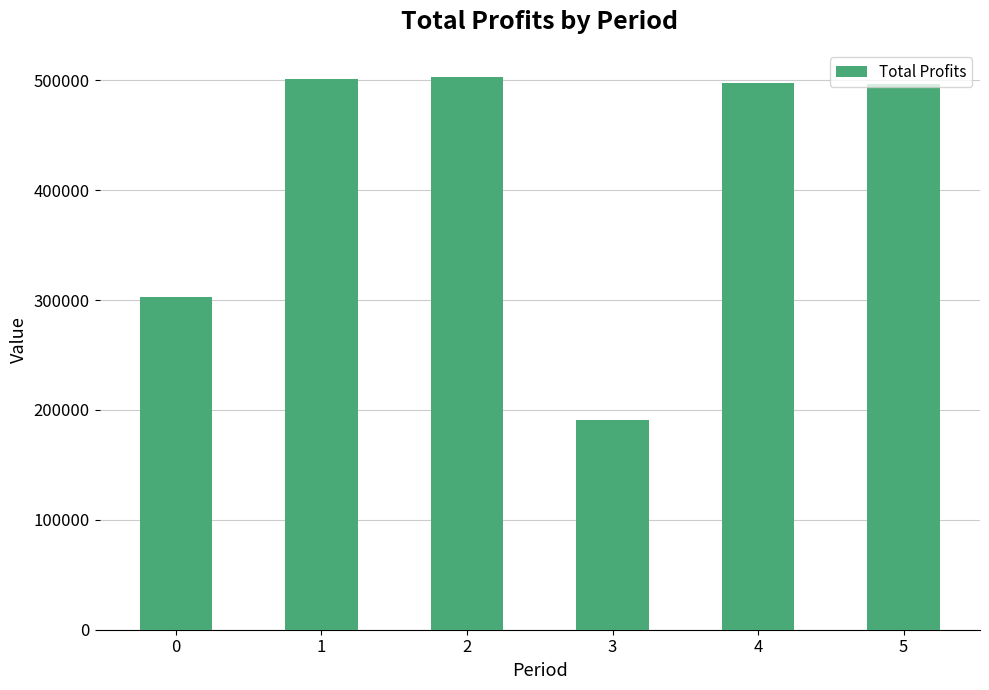

What is the change in value from 0 to 5?

+193502.4